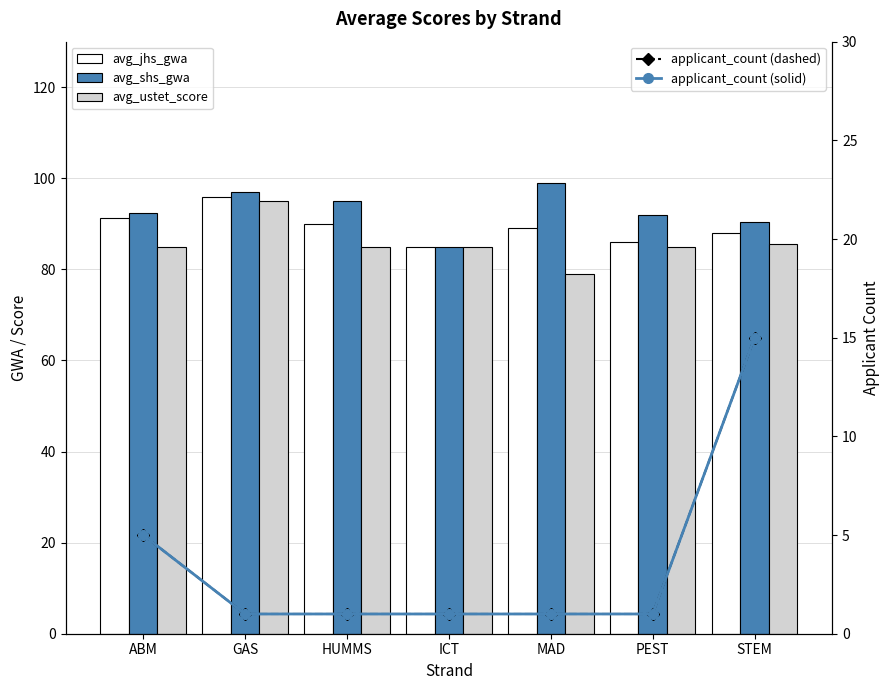

What is the label of the 6th bar from the right?

GAS